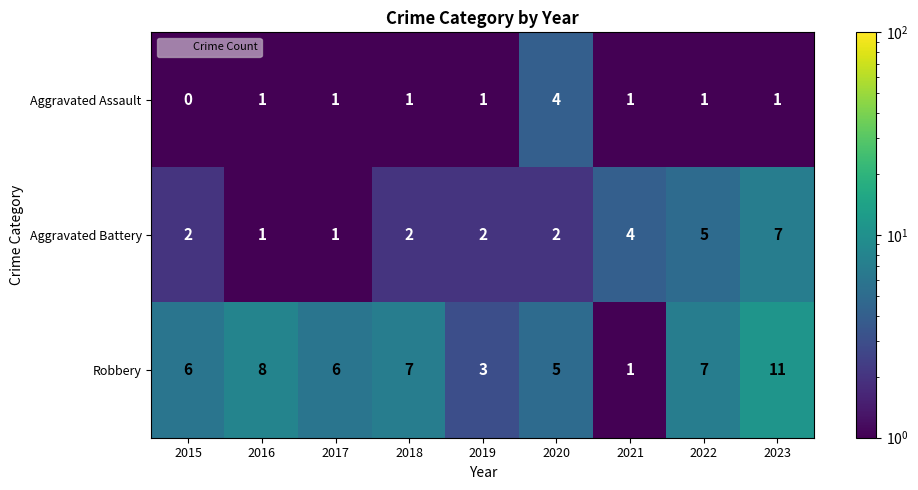

The Robbery series shows 15 at 2023. True or false?

False